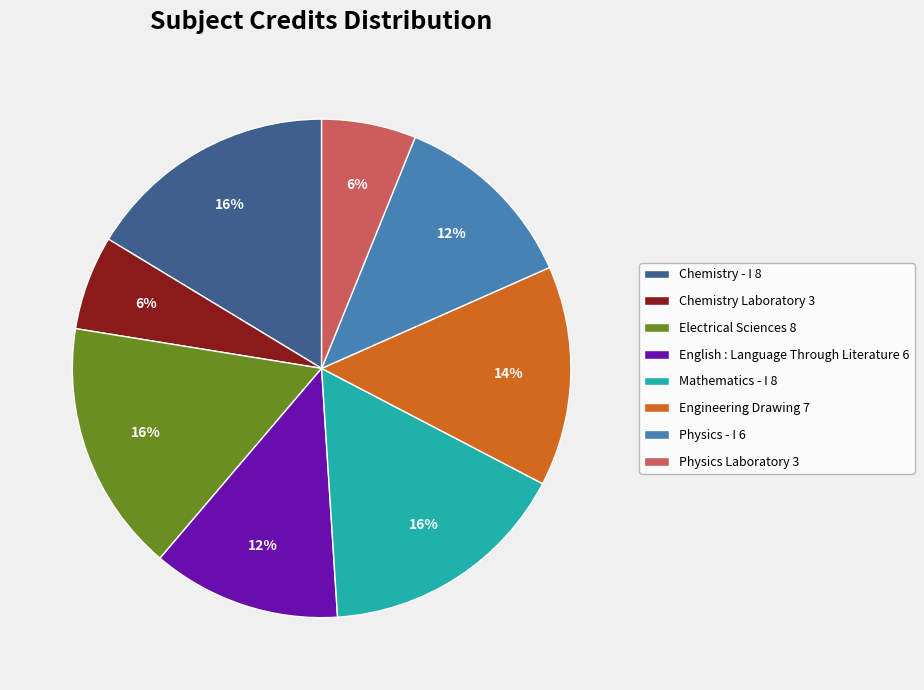

How many segments does this pie chart have?

8